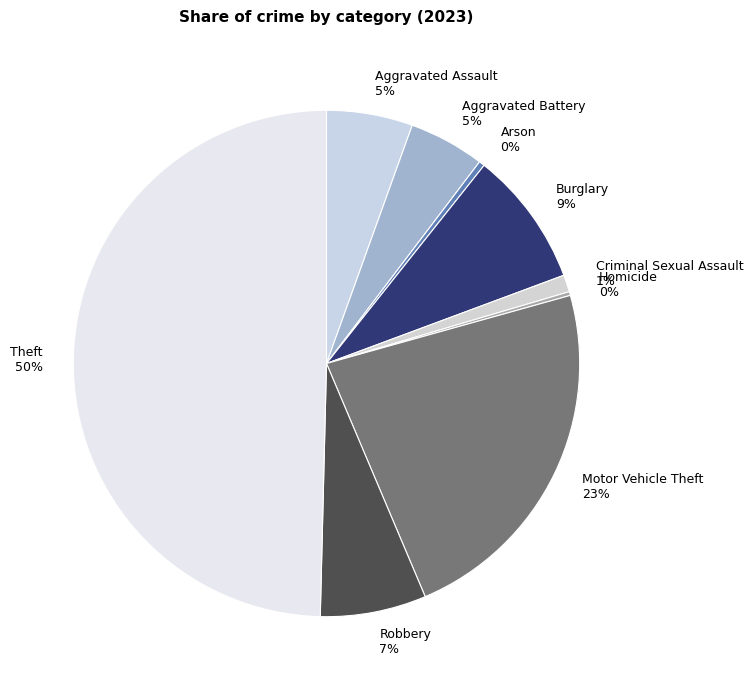

Is the sum of Aggravated Assault and Theft greater than half?

Yes